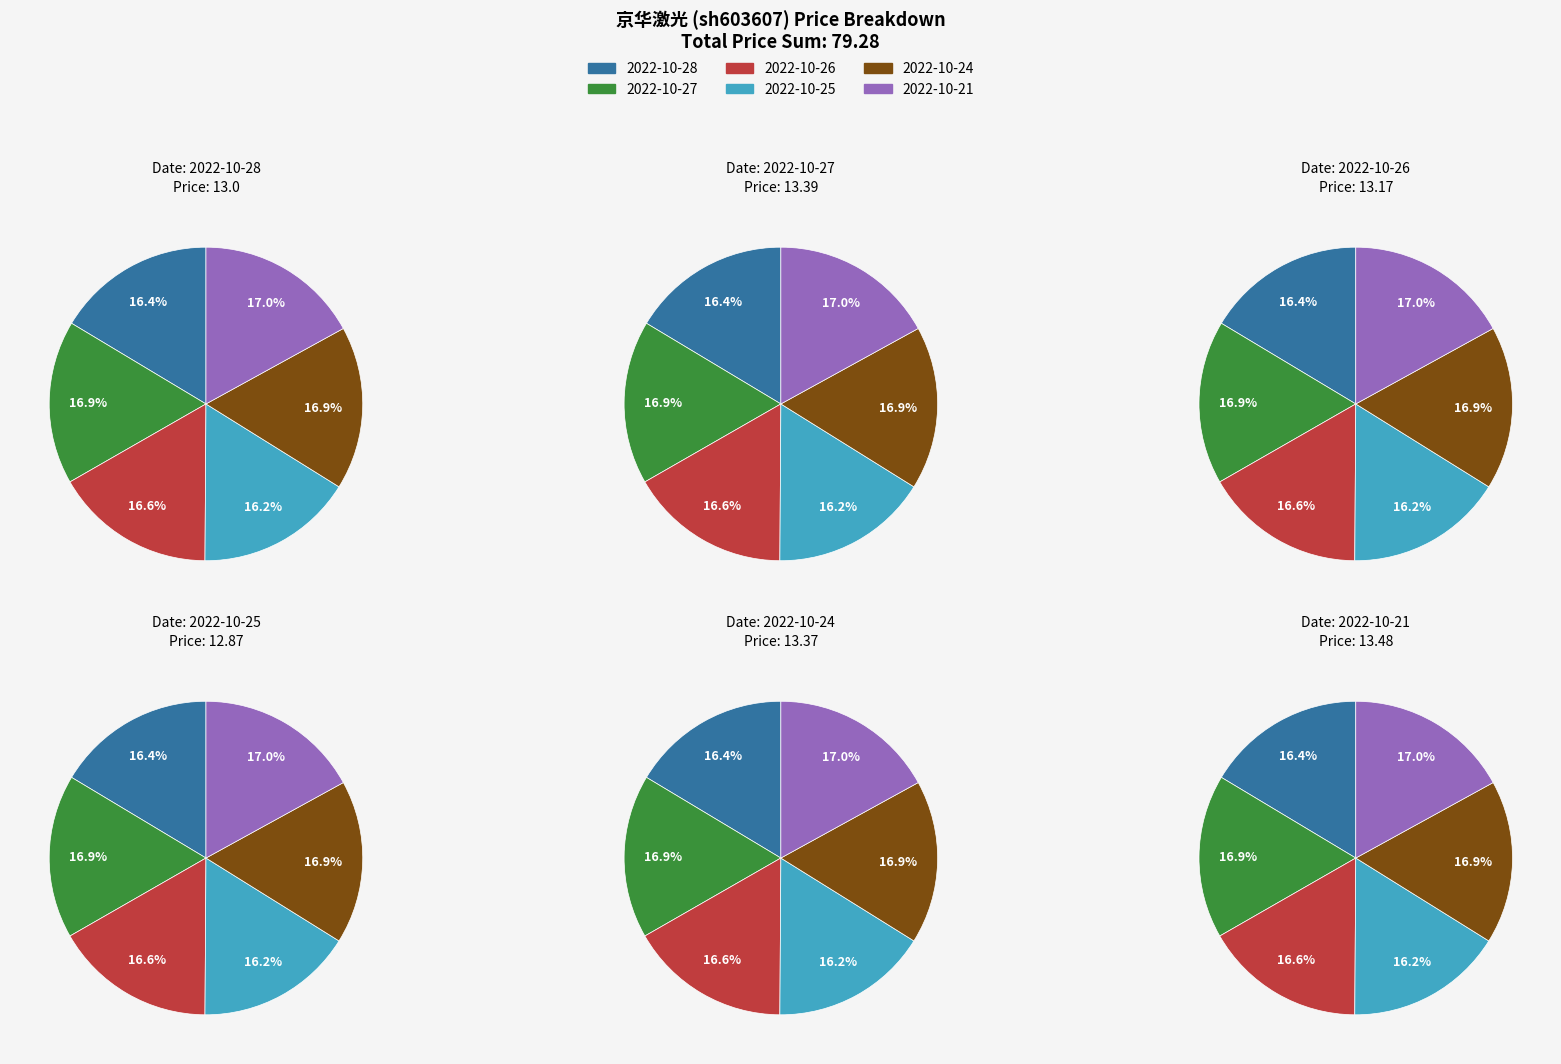

What percentage is NOT represented by 2022-10-25?

83.8%